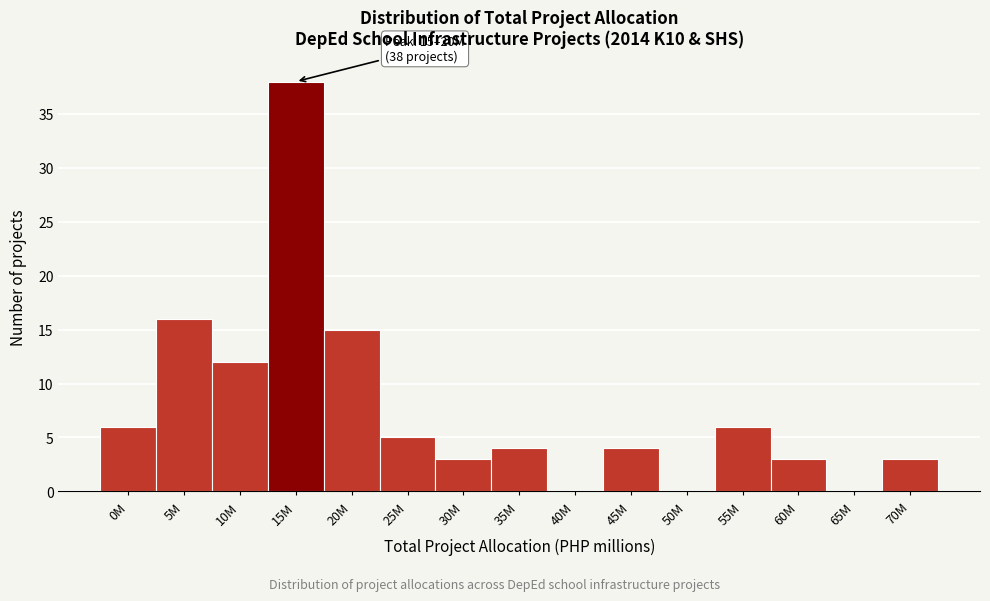

Reading left to right, transcribe all the data shown in this chart.

0M=6	5M=16	10M=12	15M=38	20M=15	25M=5	30M=3	35M=4	40M=0	45M=4	50M=0	55M=6	60M=3	65M=0	70M=3